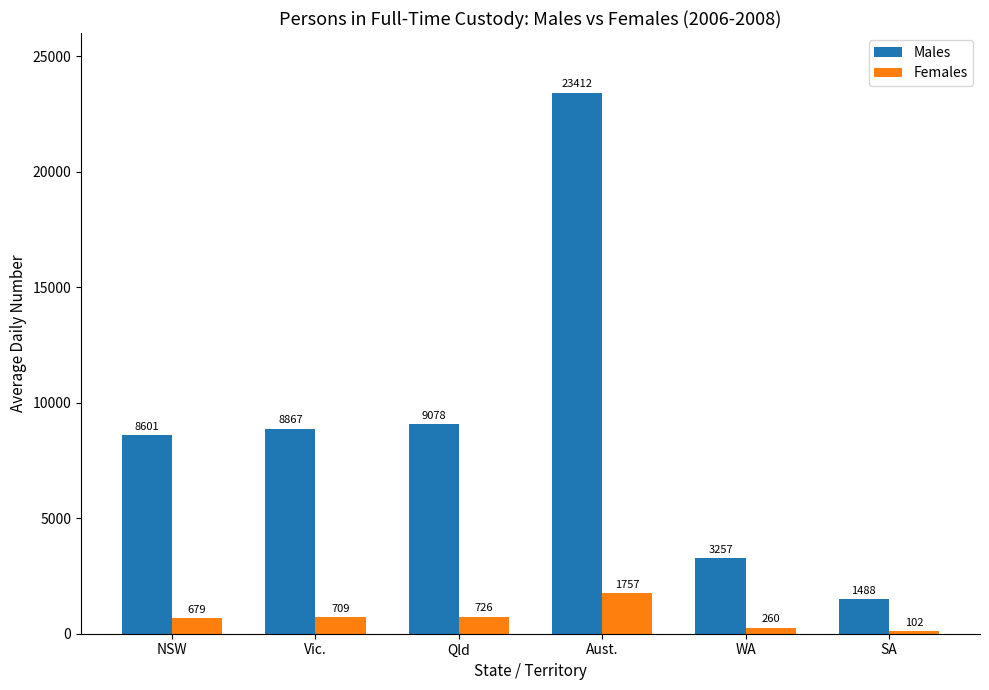

Rank the series by their average value, from lowest to highest.

Females, Males